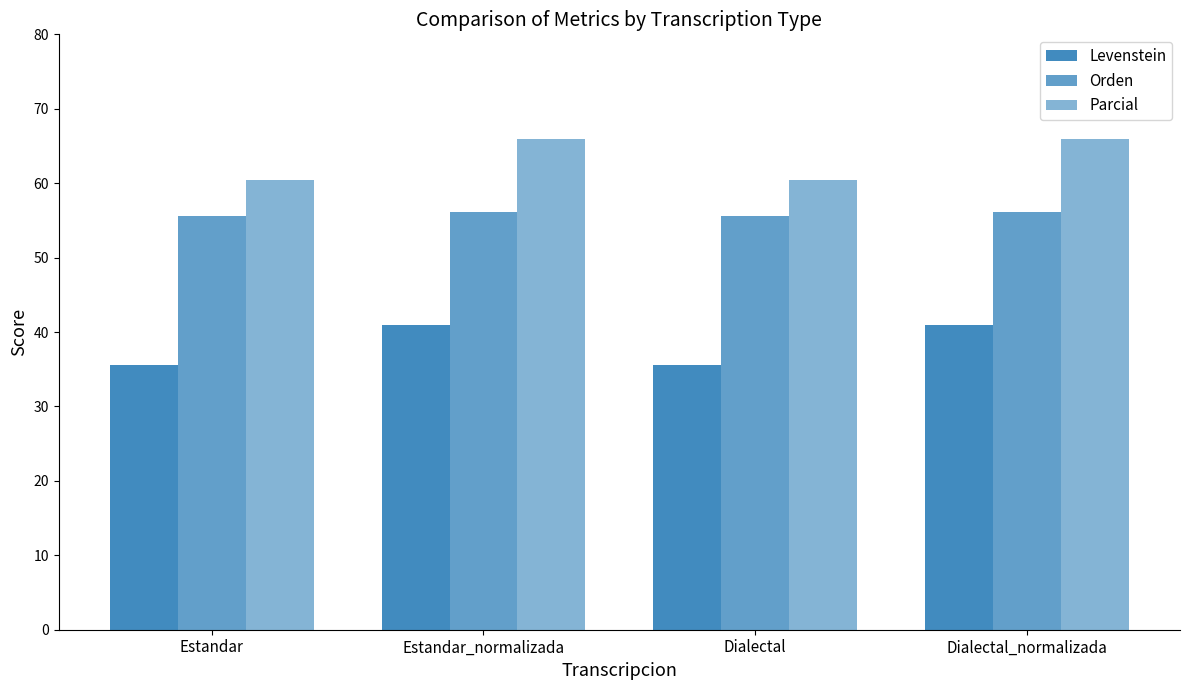

Where is Levenstein nearest to the value 38?

Estandar